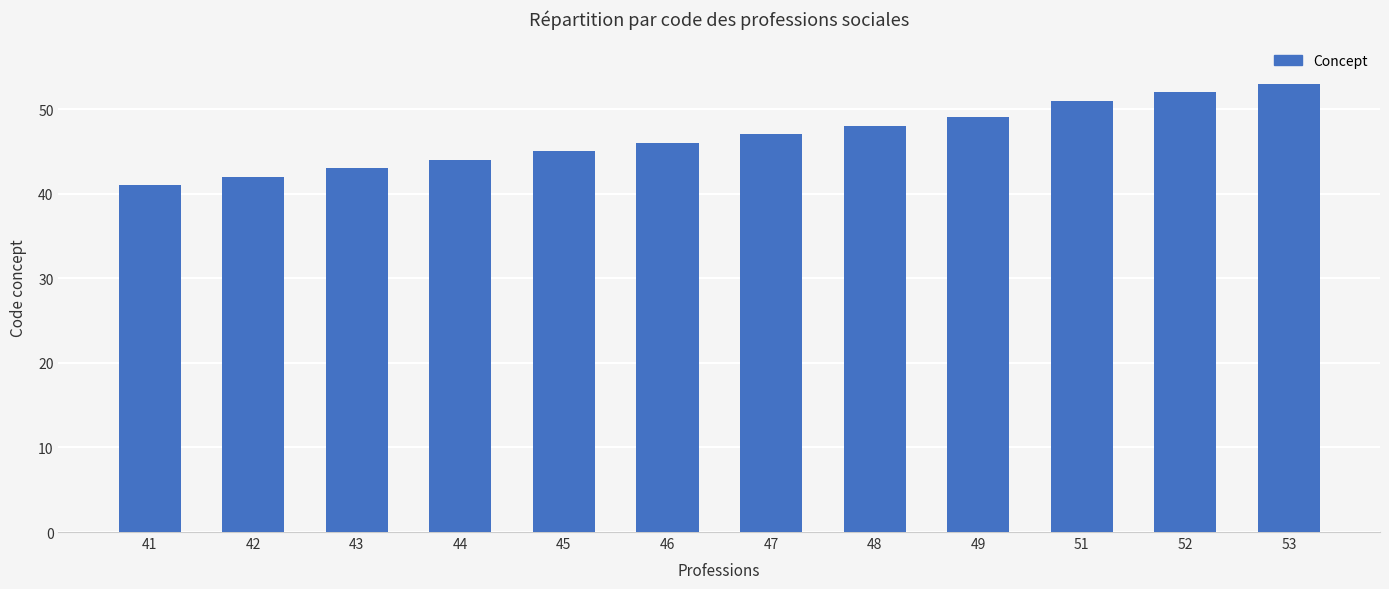

Is it true that the value at 41 is 73?

False